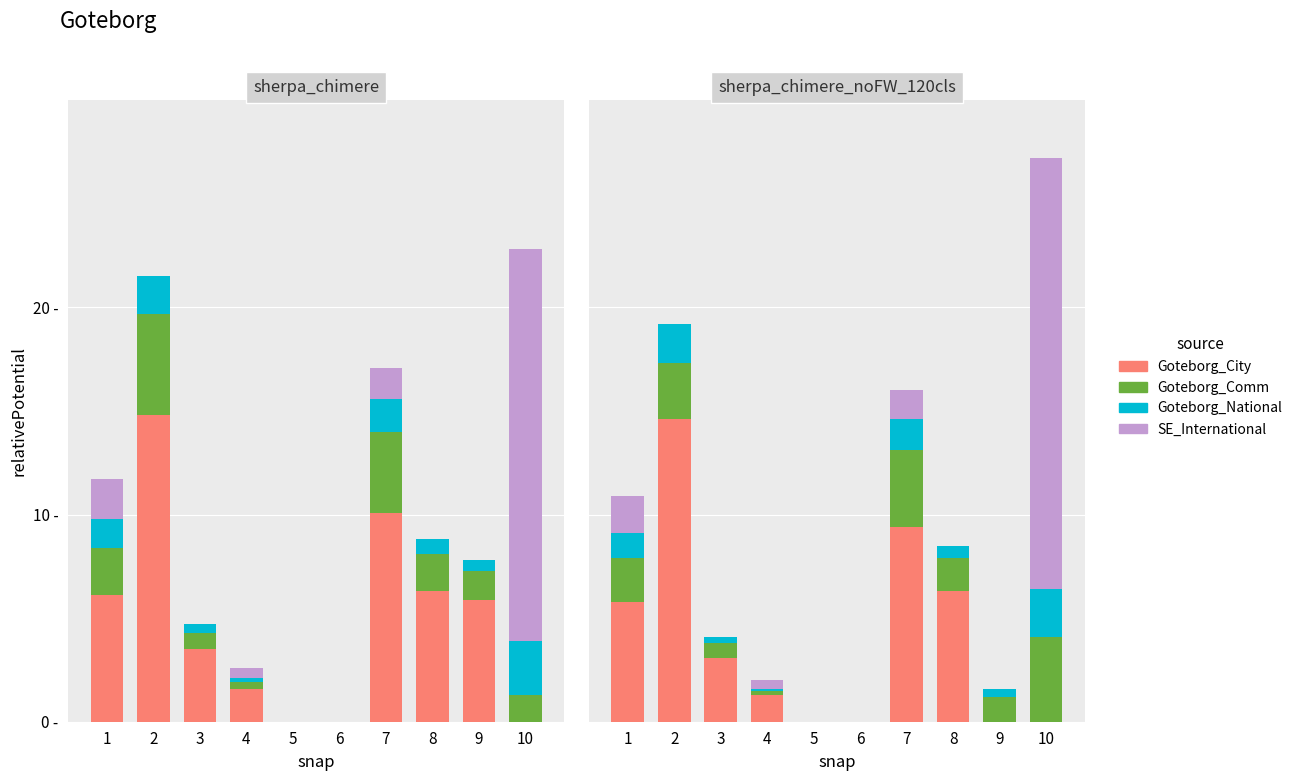

Reading left to right, extract all data points from this chart.

Goteborg_City: 1=5.8	2=14.6	3=3.1	4=1.3	5=0.0	6=0.0	7=9.4	8=6.3	9=0.0	10=0.0
Goteborg_Comm: 1=2.1	2=2.7	3=0.7	4=0.2	5=0.0	6=0.0	7=3.7	8=1.6	9=1.2	10=4.1
Goteborg_National: 1=1.2	2=1.9	3=0.3	4=0.1	5=0.0	6=0.0	7=1.5	8=0.6	9=0.4	10=2.3
SE_International: 1=1.8	2=0.0	3=0.0	4=0.4	5=0.0	6=0.0	7=1.4	8=0.0	9=0.0	10=20.8